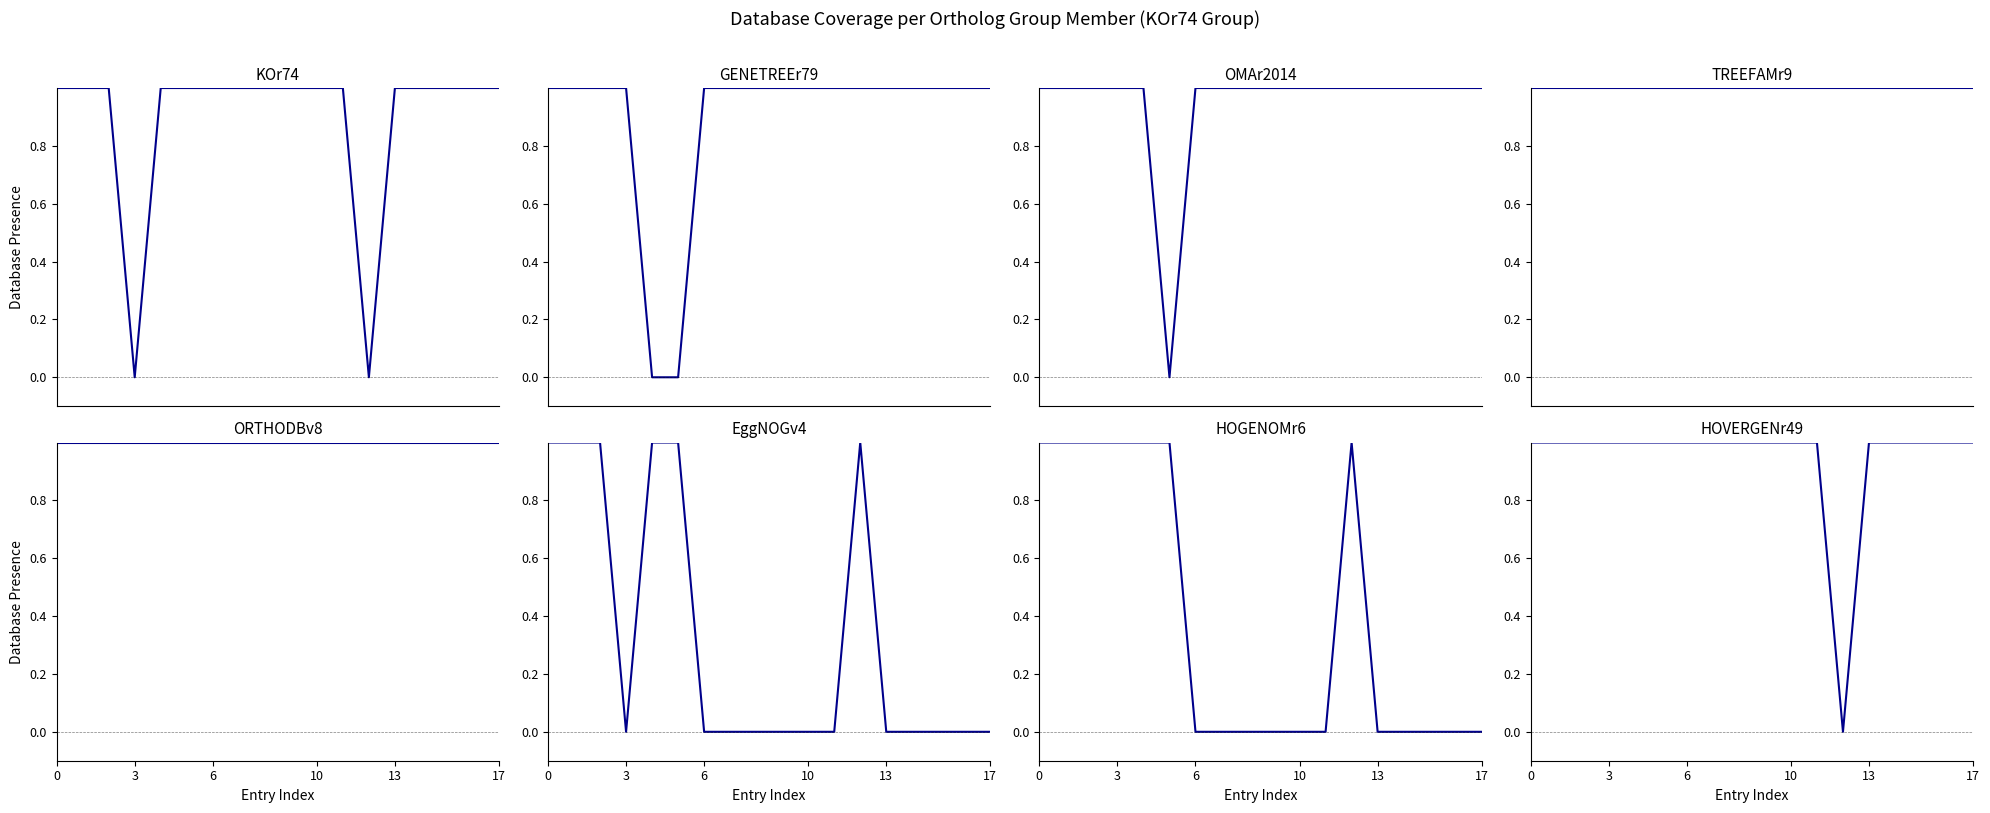

At how many categories does at least one series exceed 0?

18